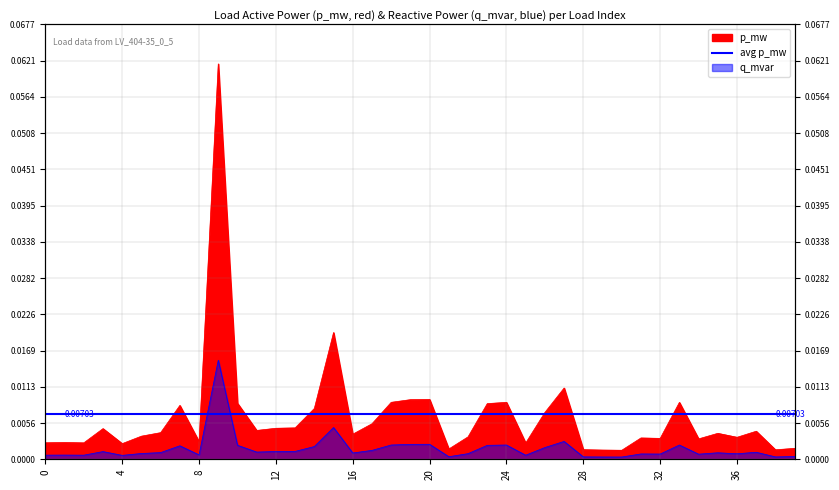

List the series in order of their peak value, highest first.

p_mw, q_mvar